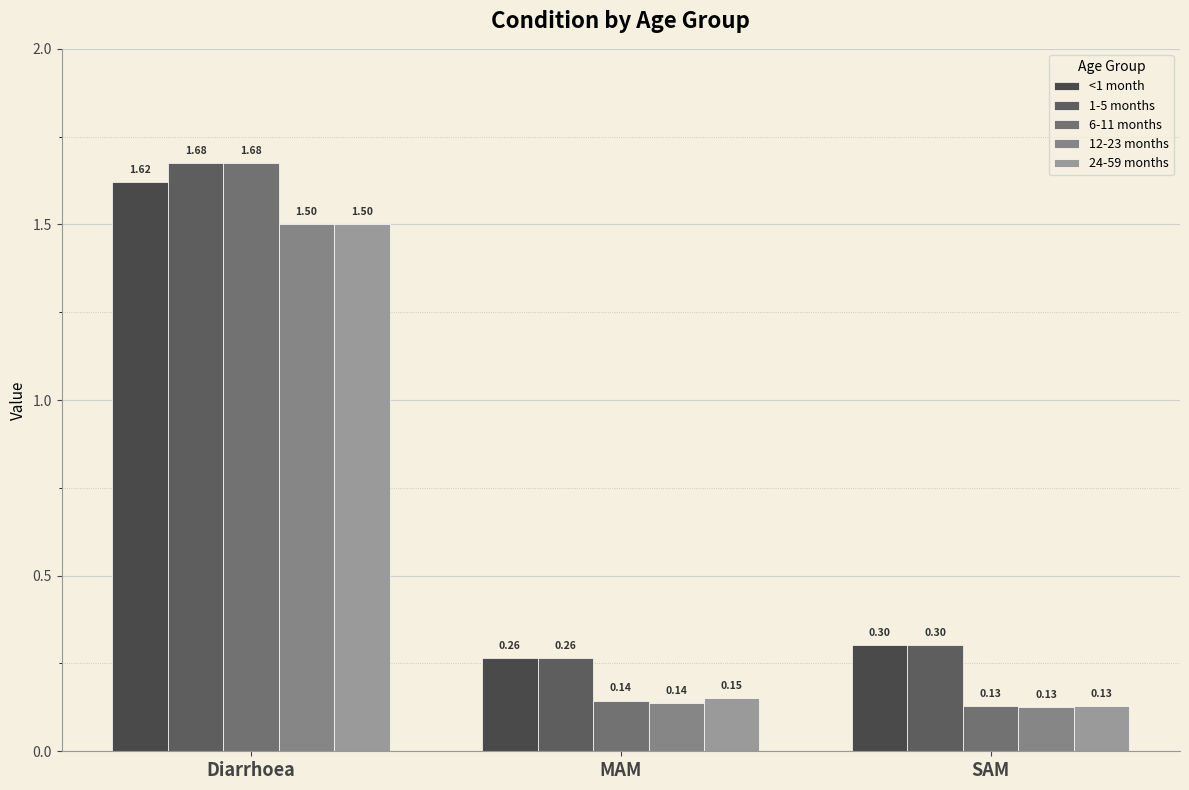

What value does the 6-11 months series have at MAM?

0.1